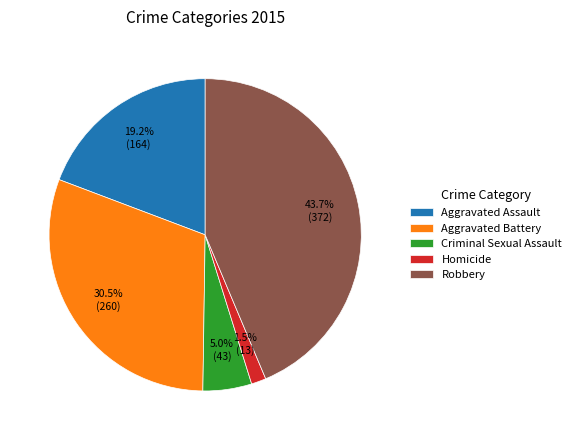

Combined, do Aggravated Battery and Criminal Sexual Assault account for over 50%?

No